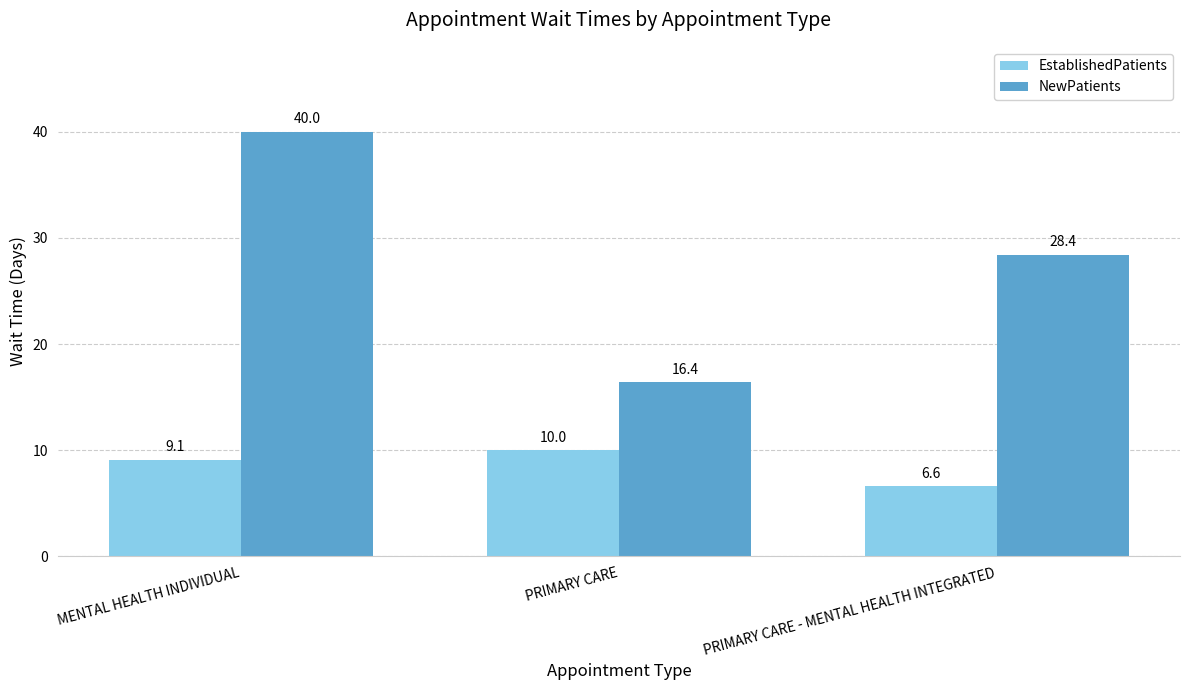

List the series in order of their overall mean, highest first.

NewPatients, EstablishedPatients